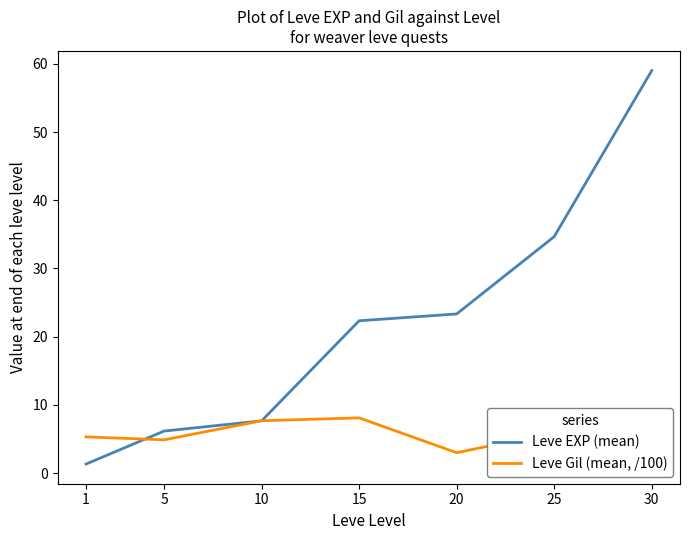

List the series in order of their overall mean, highest first.

Leve EXP (mean), Leve Gil (mean, /100)